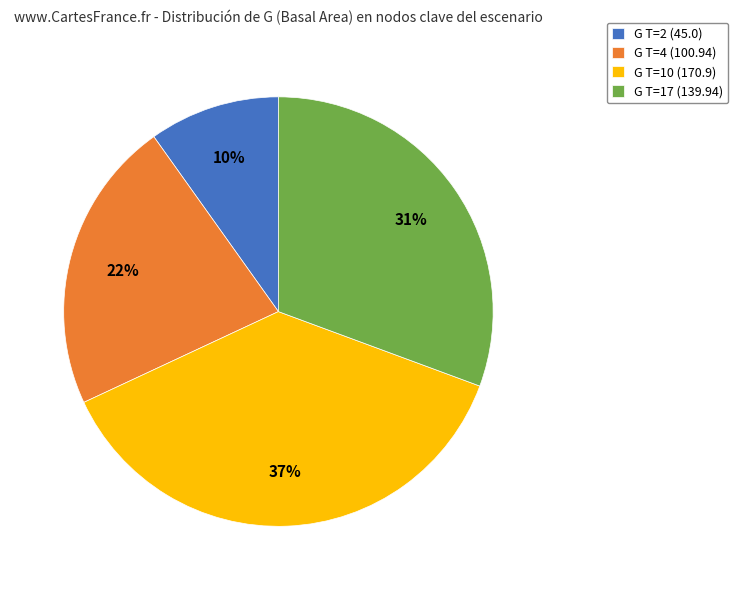

How many segments does this pie chart have?

4